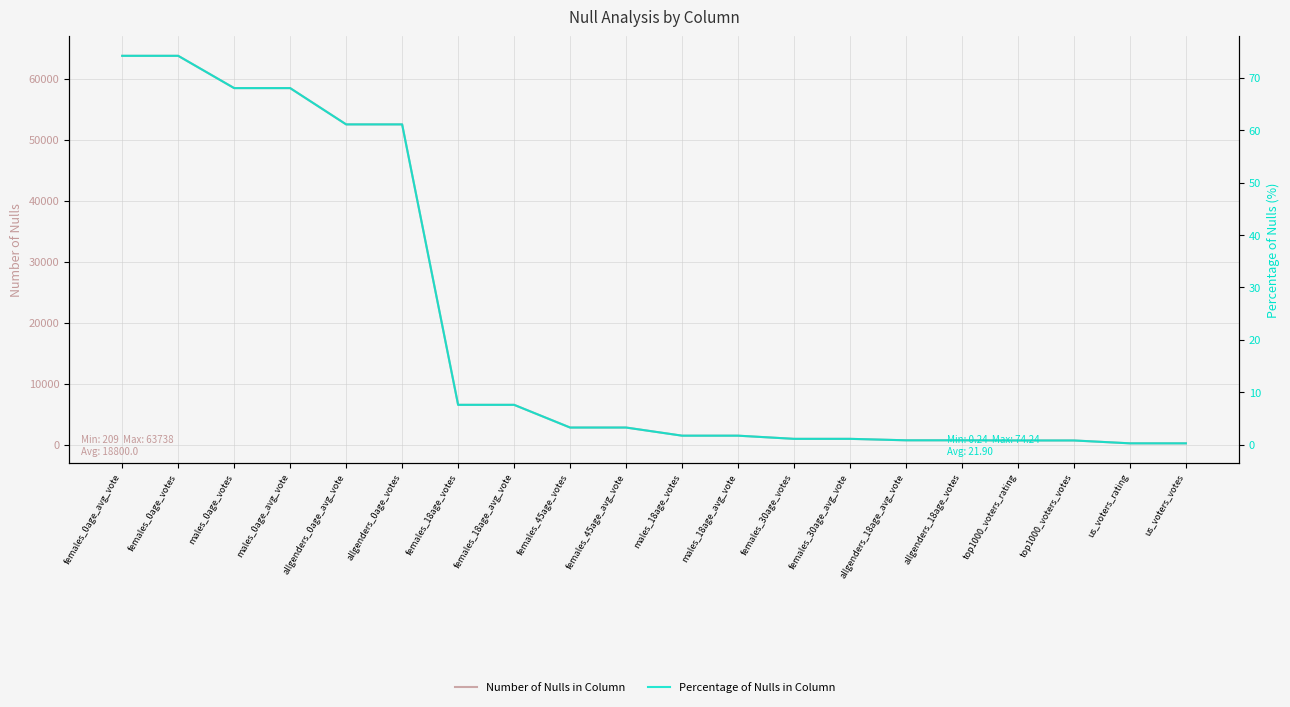

What is the label of the 18th point from the left?

top1000_voters_votes